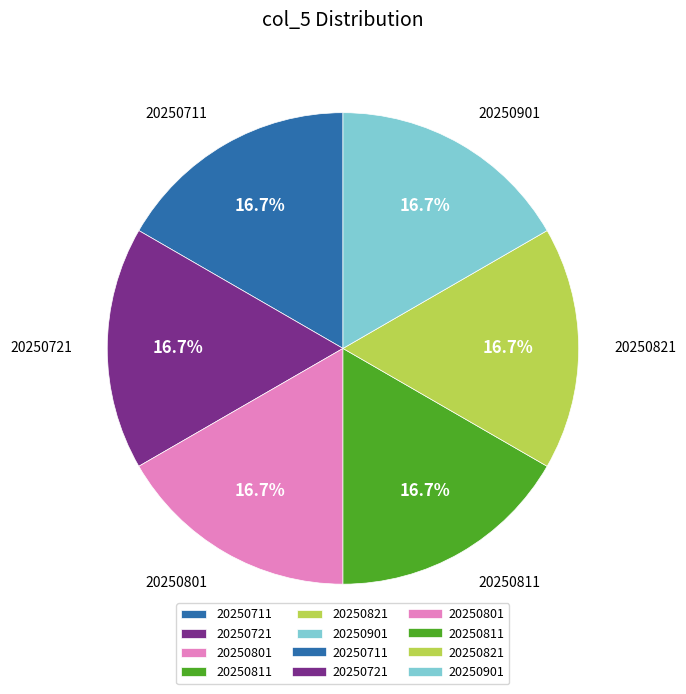

Approximately how many times larger is the value at 20250811 compared to 20250711?

1.0